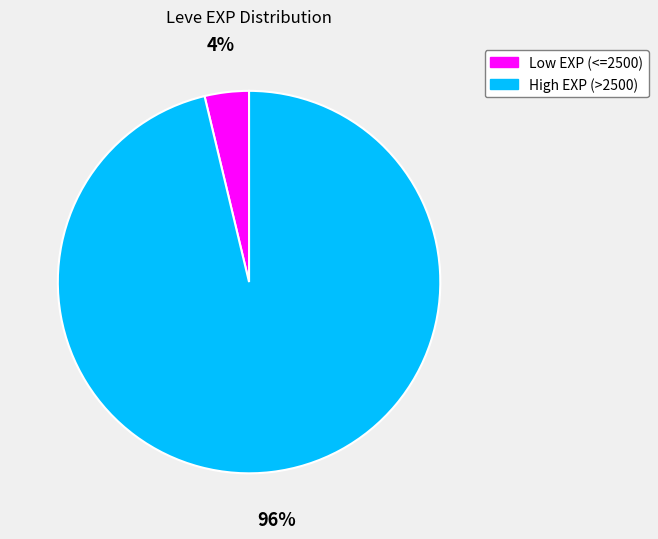

To the nearest percent, what is the average slice percentage?

50%